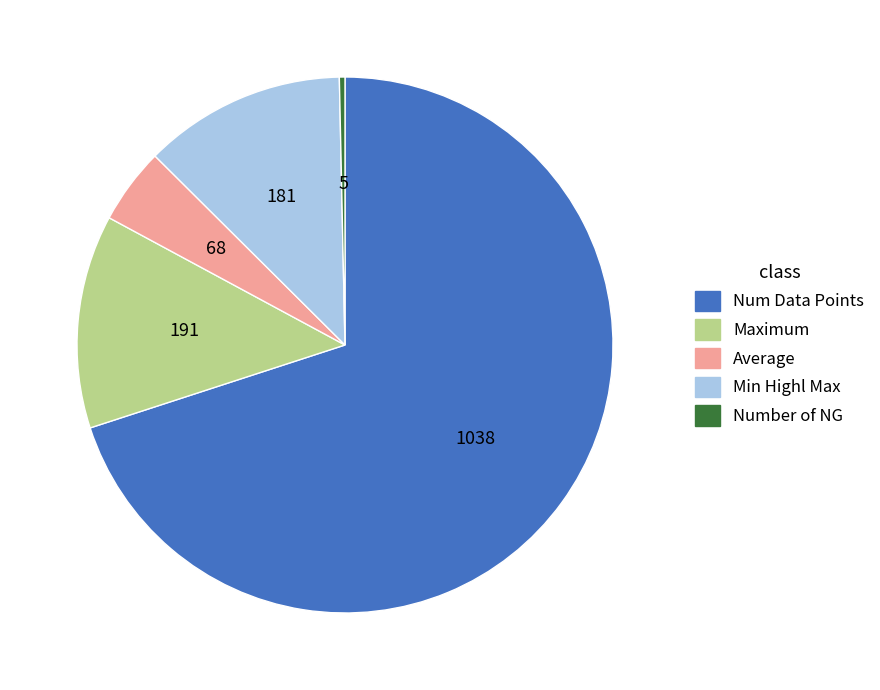

How many segments does this pie chart have?

5